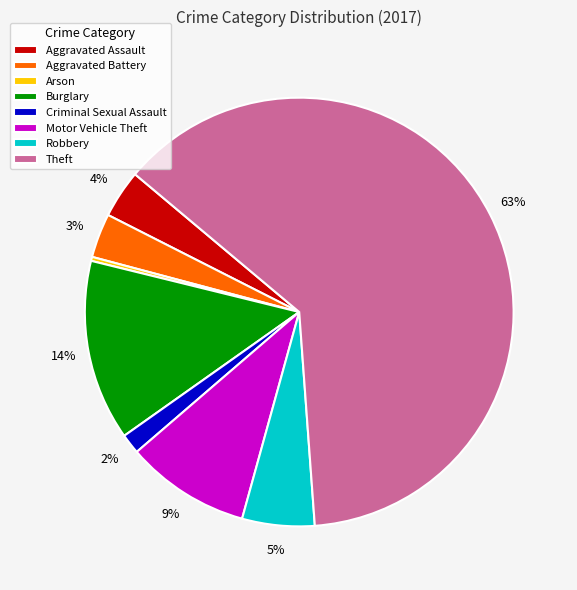

Is Theft the majority of the pie?

Yes